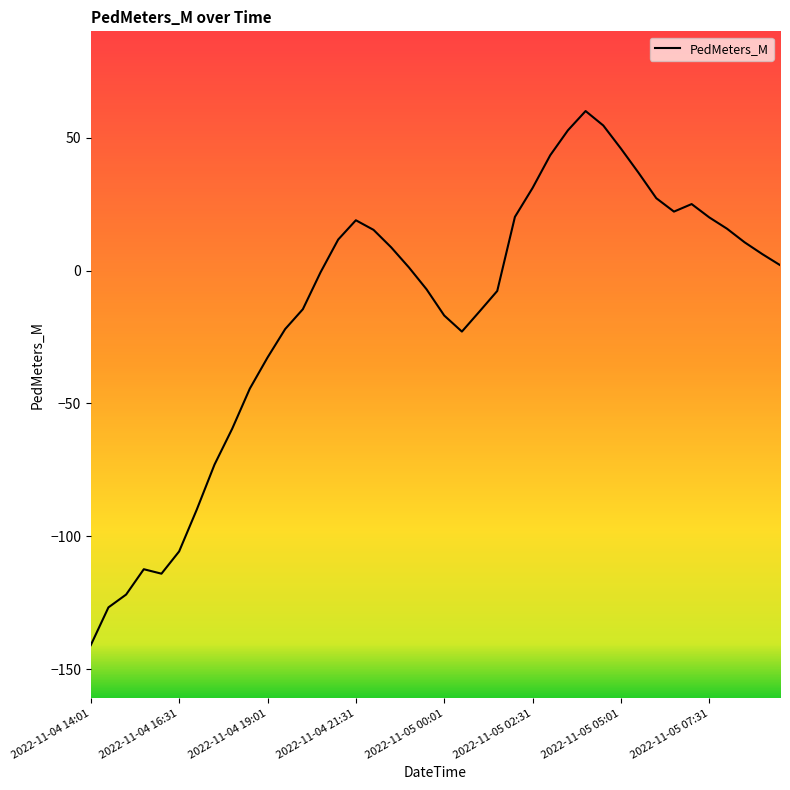

What is the difference between the maximum and minimum values?

201.0